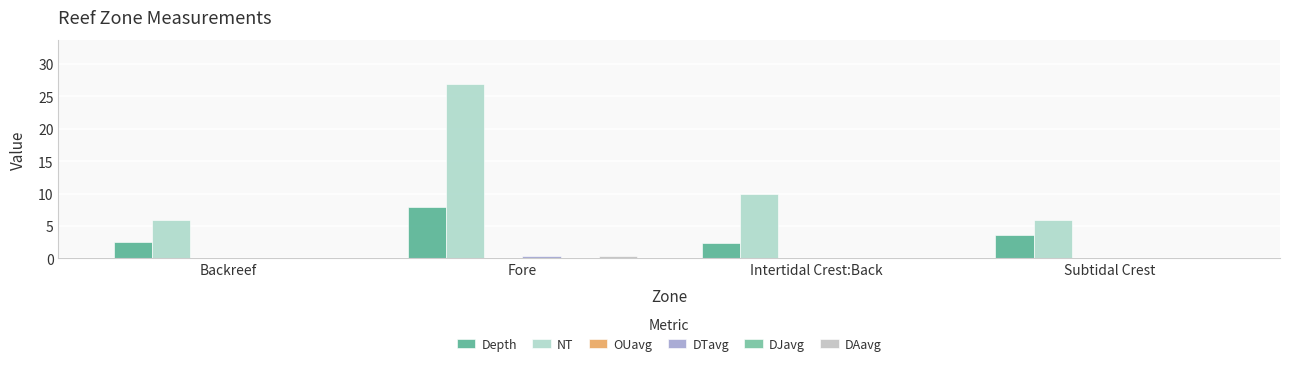

Which series has the widest spread of values?

NT